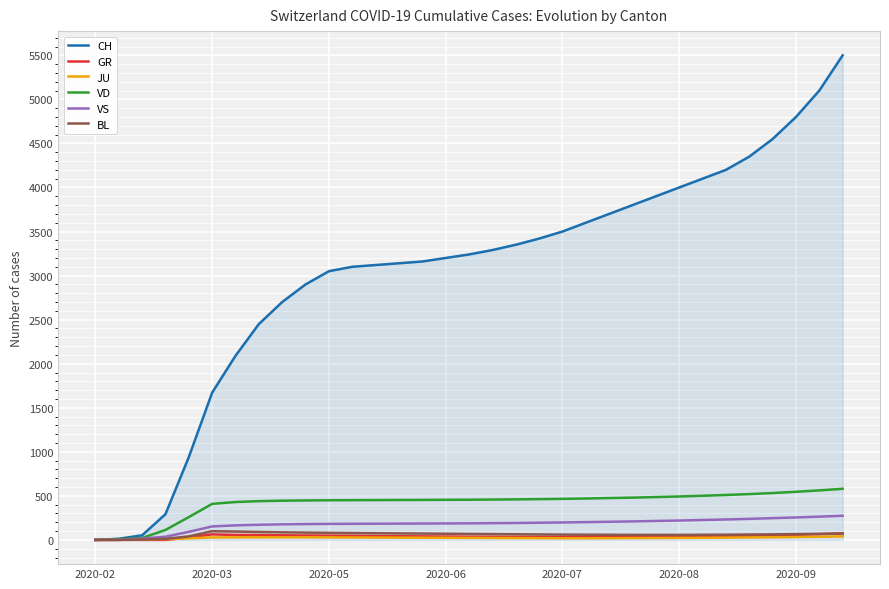

Which series has the largest range (max minus min)?

CH